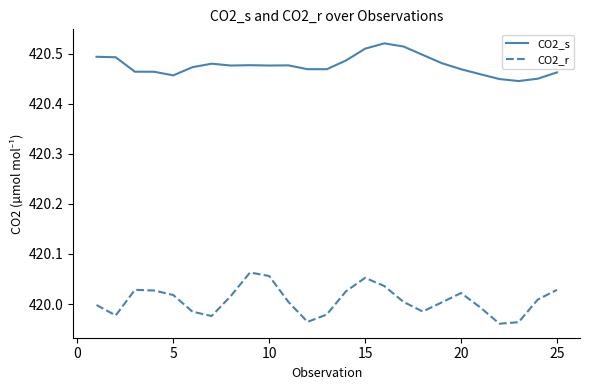

Rank the series by their maximum value, from lowest to highest.

CO2_r, CO2_s